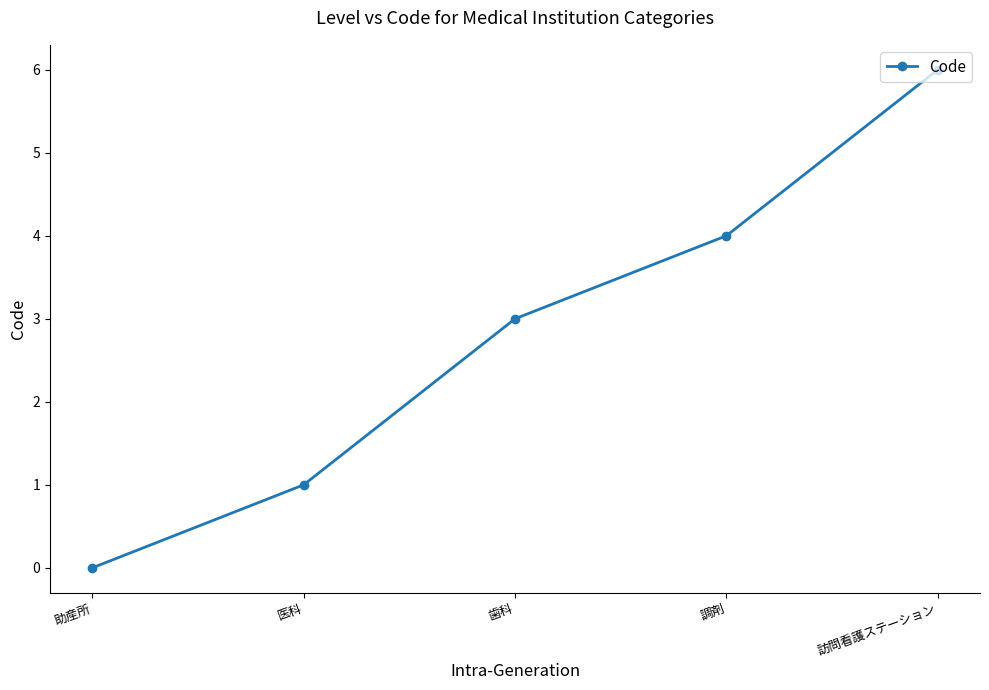

Rank the categories by value from lowest to highest.

助産所, 医科, 歯科, 調剤, 訪問看護ステーション